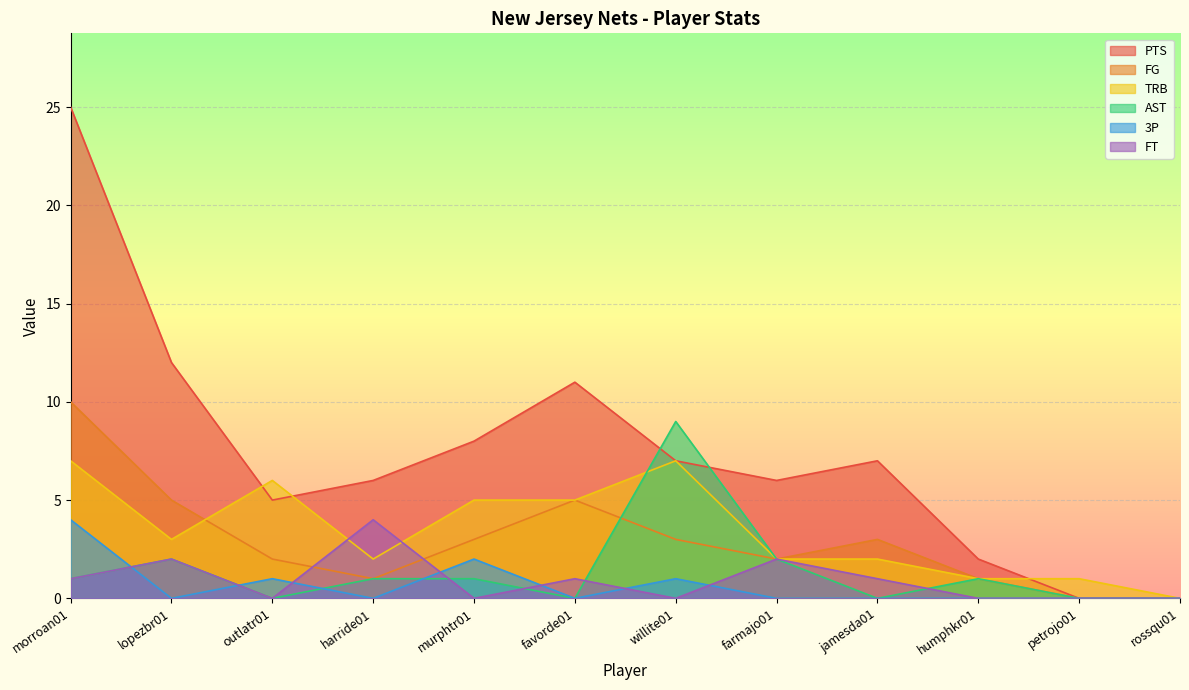

Reading left to right, extract all data points from this chart.

PTS: morroan01=25	lopezbr01=12	outlatr01=5	harride01=6	murphtr01=8	favorde01=11	willite01=7	farmajo01=6	jamesda01=7	humphkr01=2	petrojo01=0	rossqu01=0
FG: morroan01=10	lopezbr01=5	outlatr01=2	harride01=1	murphtr01=3	favorde01=5	willite01=3	farmajo01=2	jamesda01=3	humphkr01=1	petrojo01=0	rossqu01=0
TRB: morroan01=7	lopezbr01=3	outlatr01=6	harride01=2	murphtr01=5	favorde01=5	willite01=7	farmajo01=2	jamesda01=2	humphkr01=1	petrojo01=1	rossqu01=0
AST: morroan01=1	lopezbr01=2	outlatr01=0	harride01=1	murphtr01=1	favorde01=0	willite01=9	farmajo01=2	jamesda01=0	humphkr01=1	petrojo01=0	rossqu01=0
3P: morroan01=4	lopezbr01=0	outlatr01=1	harride01=0	murphtr01=2	favorde01=0	willite01=1	farmajo01=0	jamesda01=0	humphkr01=0	petrojo01=0	rossqu01=0
FT: morroan01=1	lopezbr01=2	outlatr01=0	harride01=4	murphtr01=0	favorde01=1	willite01=0	farmajo01=2	jamesda01=1	humphkr01=0	petrojo01=0	rossqu01=0